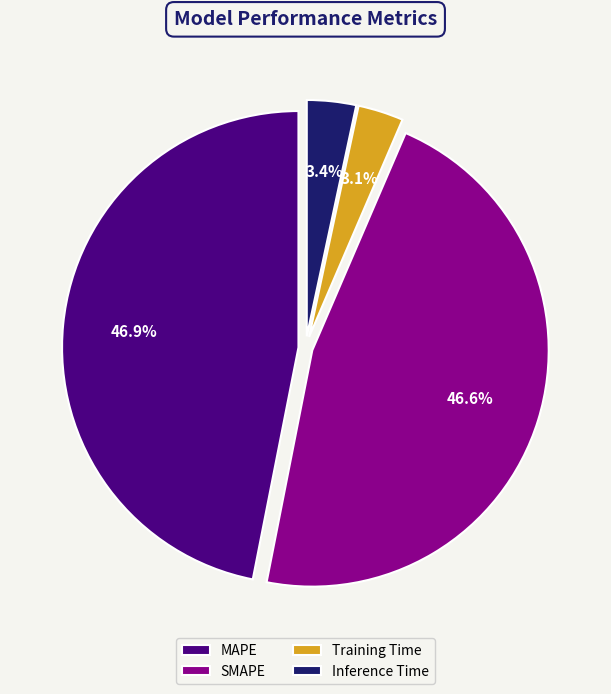

To the nearest percent, what portion does Inference Time represent?

3%